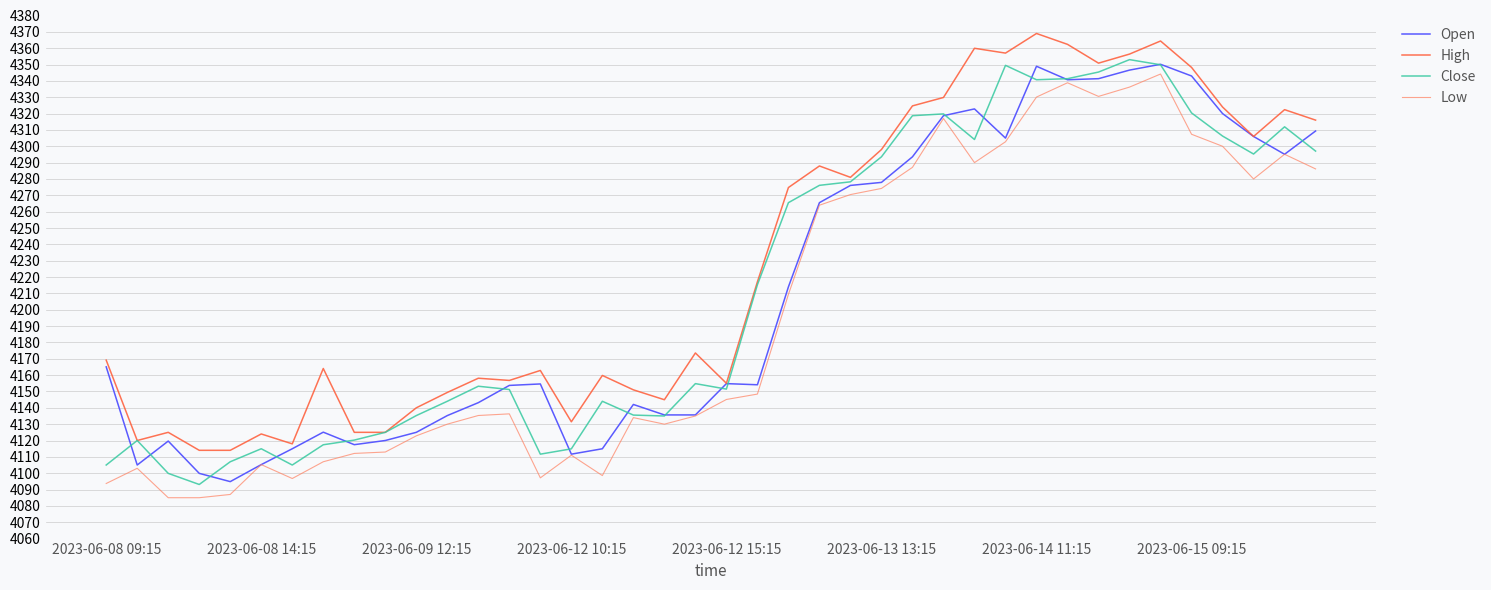

What is the difference between the second highest and minimum values in the High series?

250.4